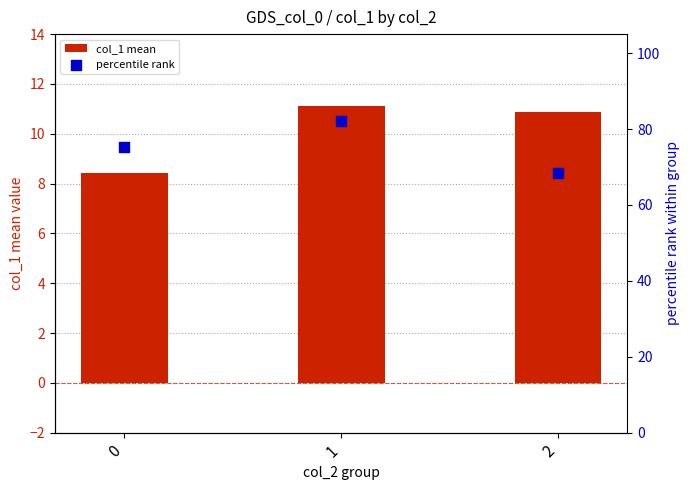

Which series reaches the maximum Y coordinate?

percentile rank